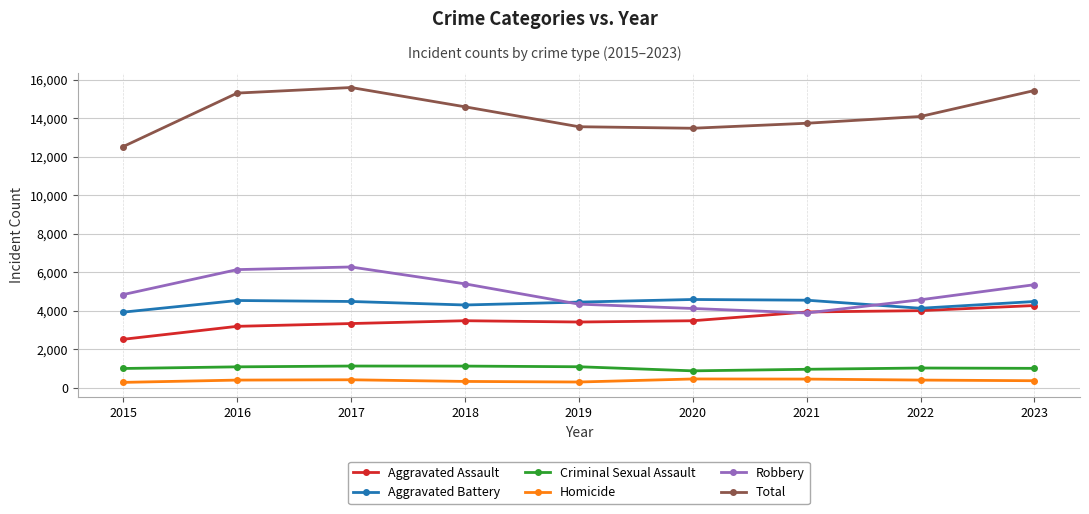

True or false: Aggravated Battery has a value of 938 at 2020.

False